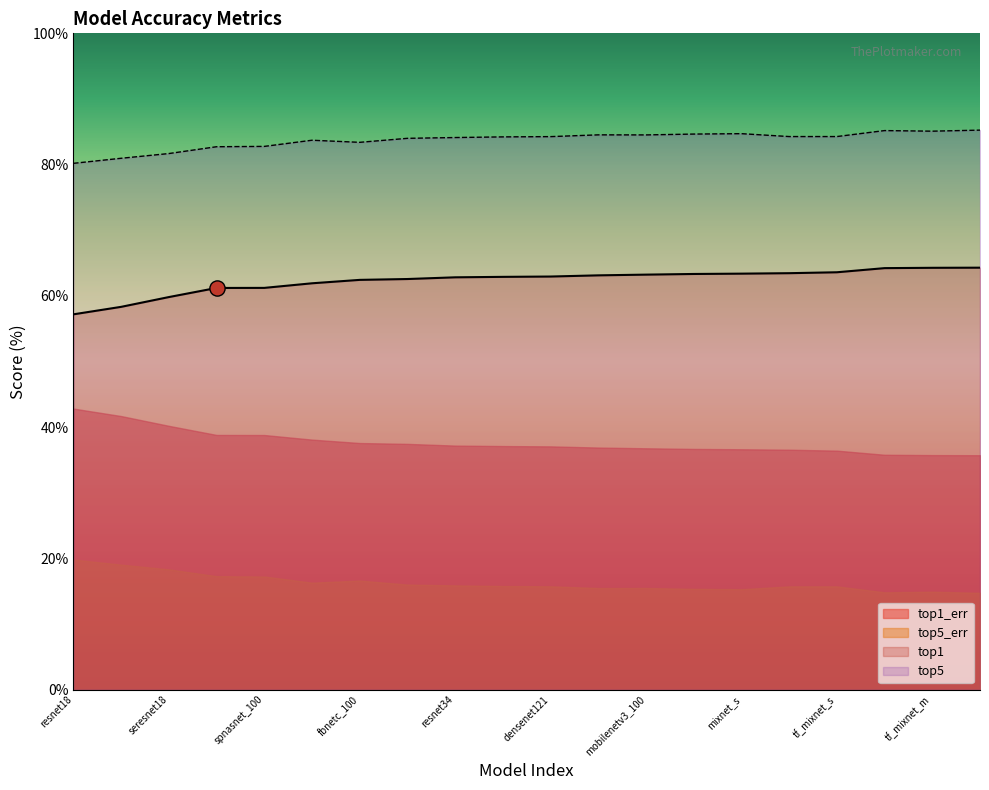

True or false: top1 and top5 intersect in this chart.

False